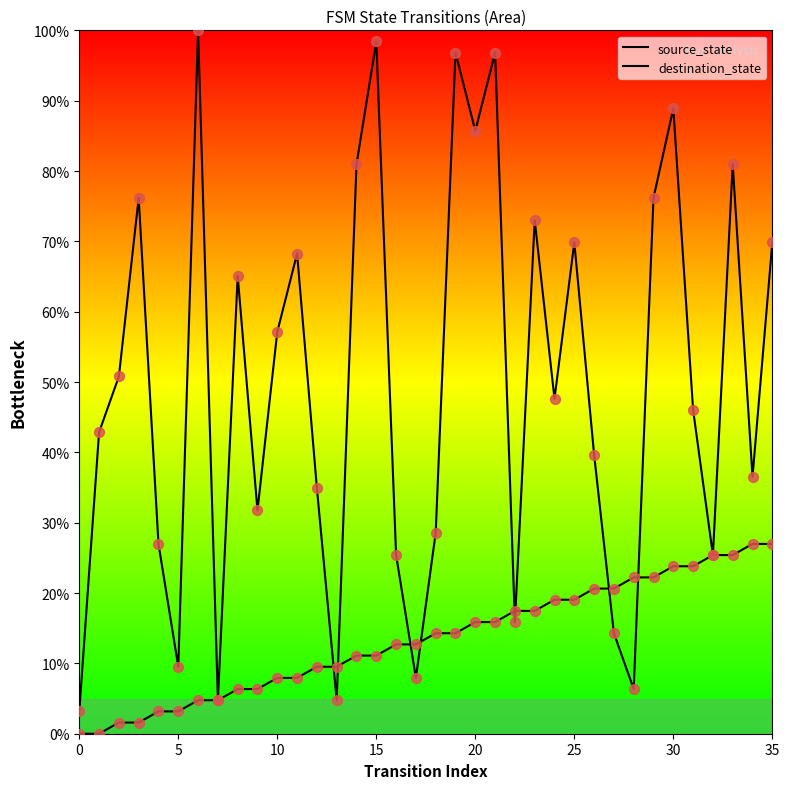

Which series contains the highest Y value?

destination_state